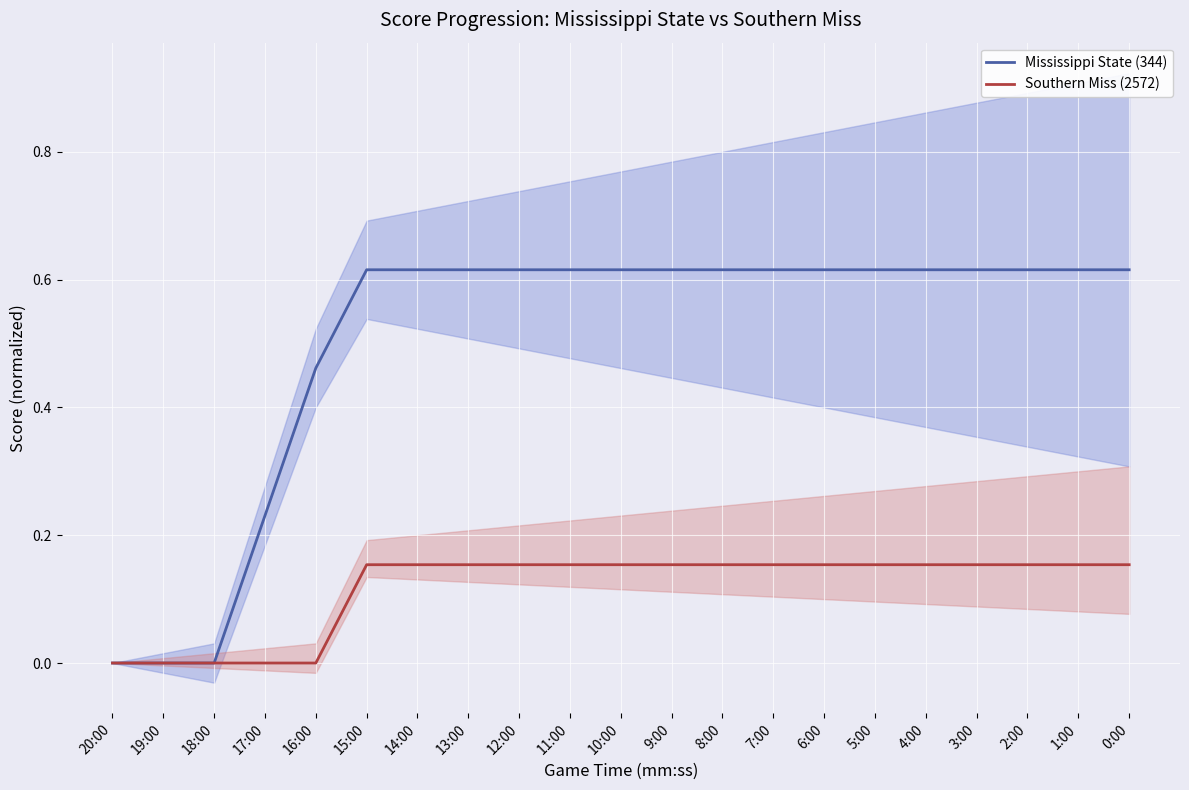

Count the number of categories in the chart.

21